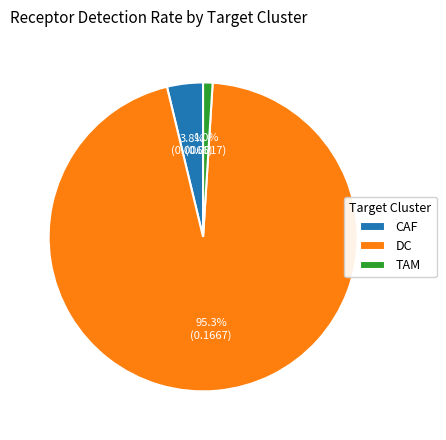

Which slice is the largest?

DC